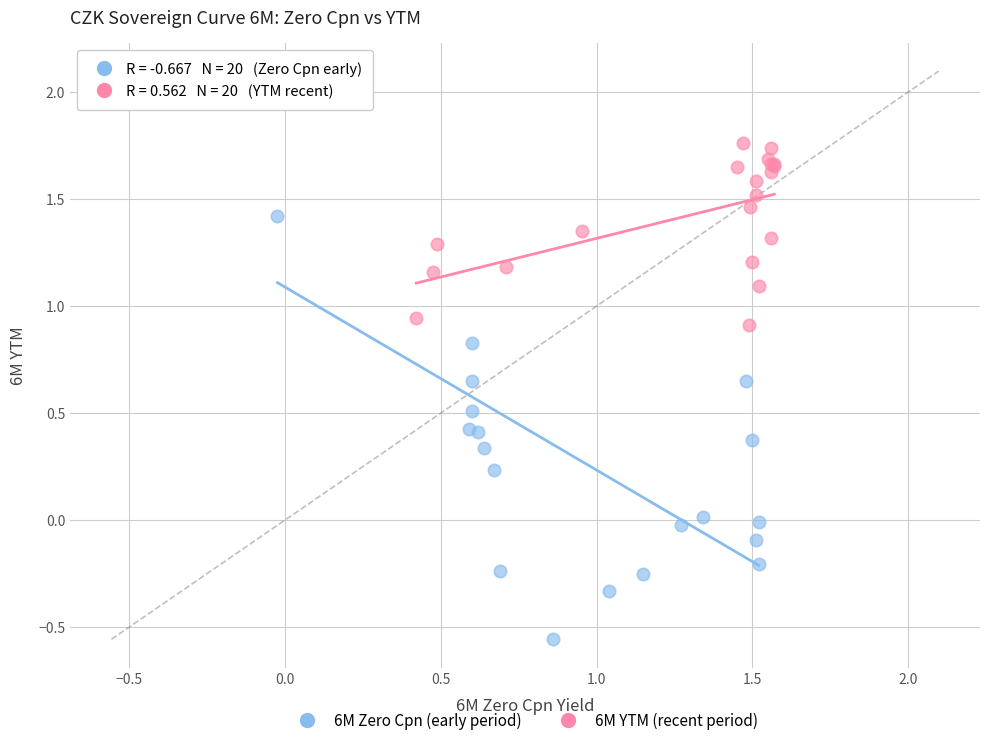

Which series reaches the maximum Y coordinate?

6M Zero Cpn (early period)